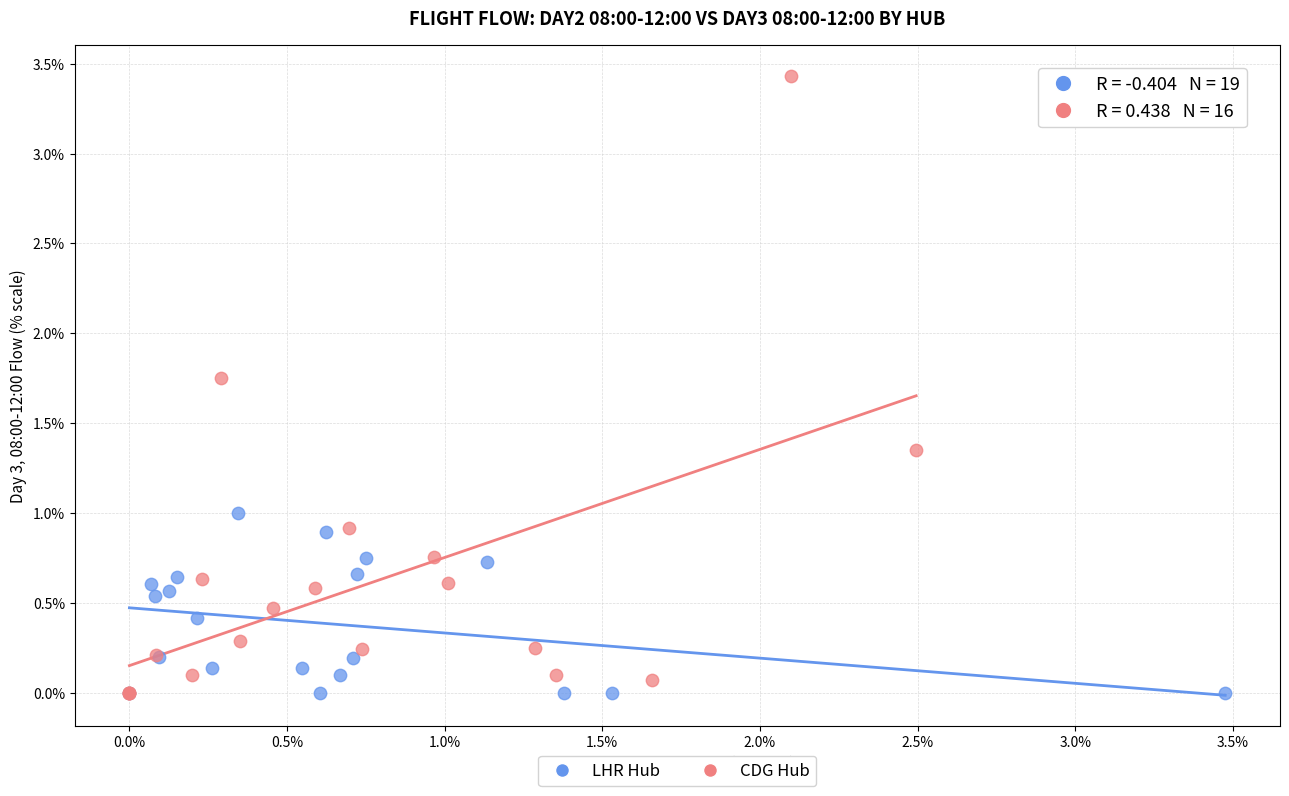

What are all the series names shown in the legend?

LHR Hub, CDG Hub